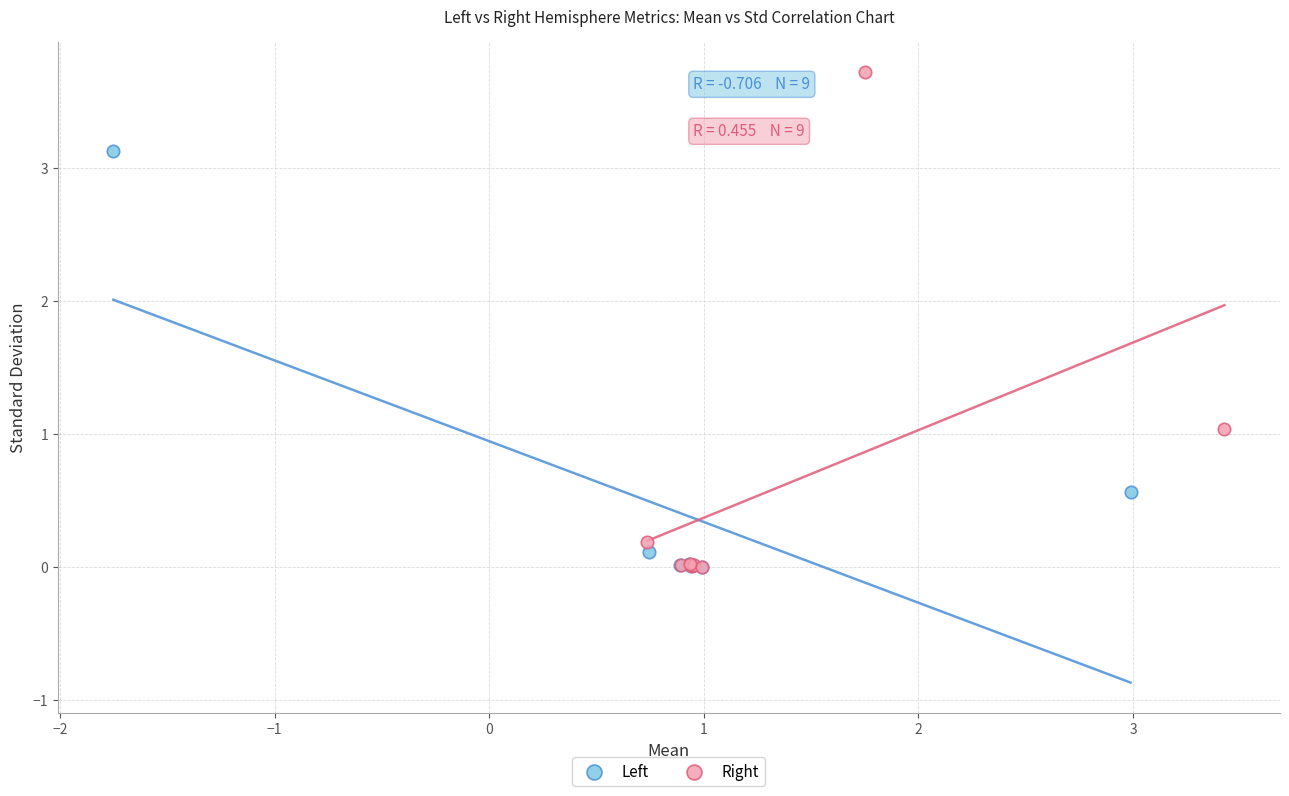

Which series contains the highest Y value?

Right